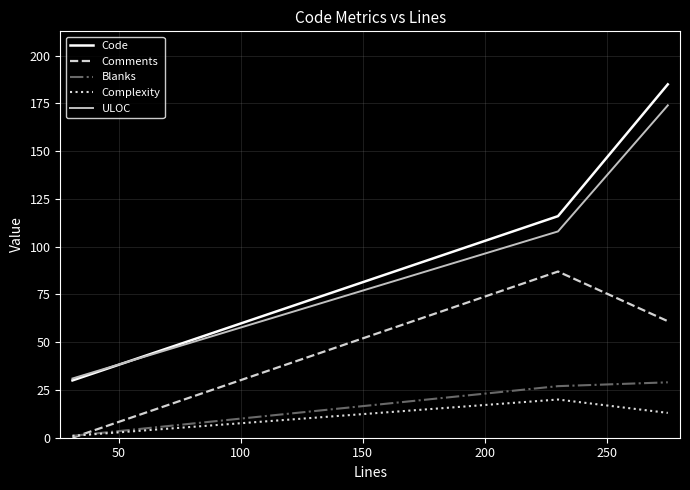

What are all the series names shown in the legend?

Code, Comments, Blanks, Complexity, ULOC